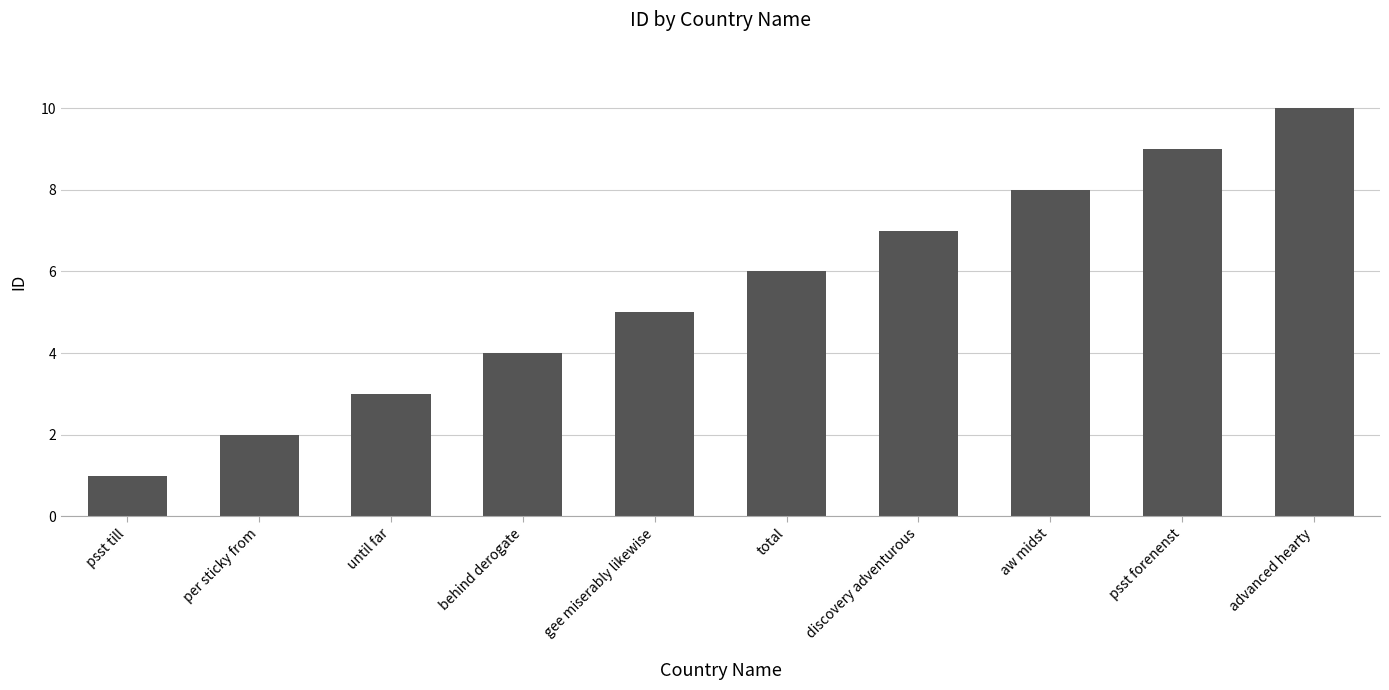

Reading left to right, list all the values displayed in this chart.

1	2	3	4	5	6	7	8	9	10